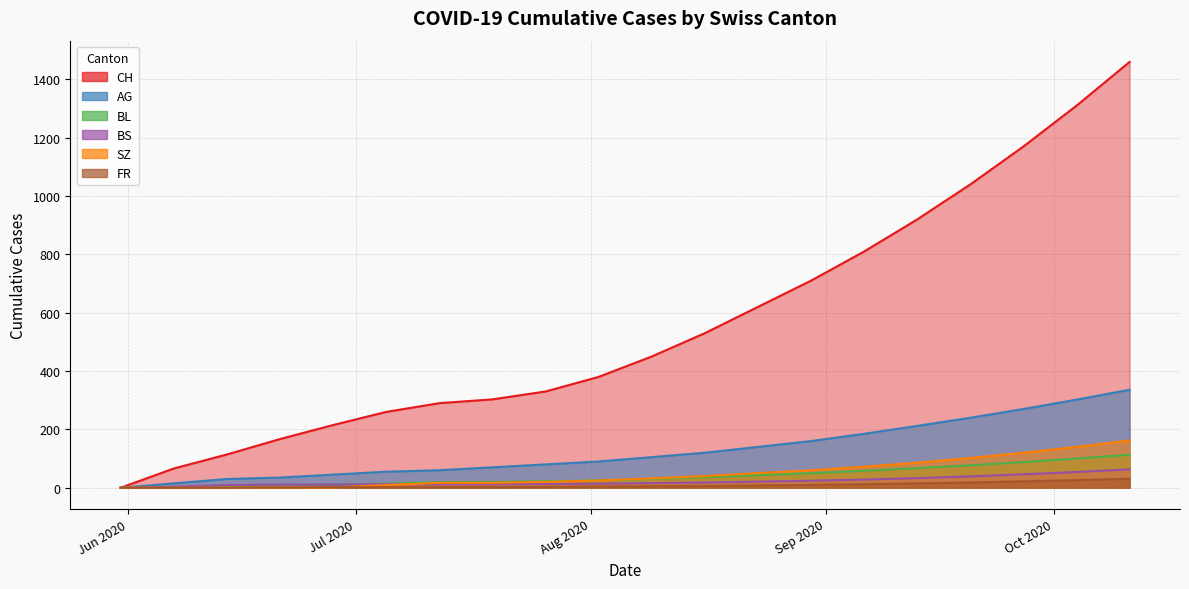

True or false: AG and CH cross at least once.

False